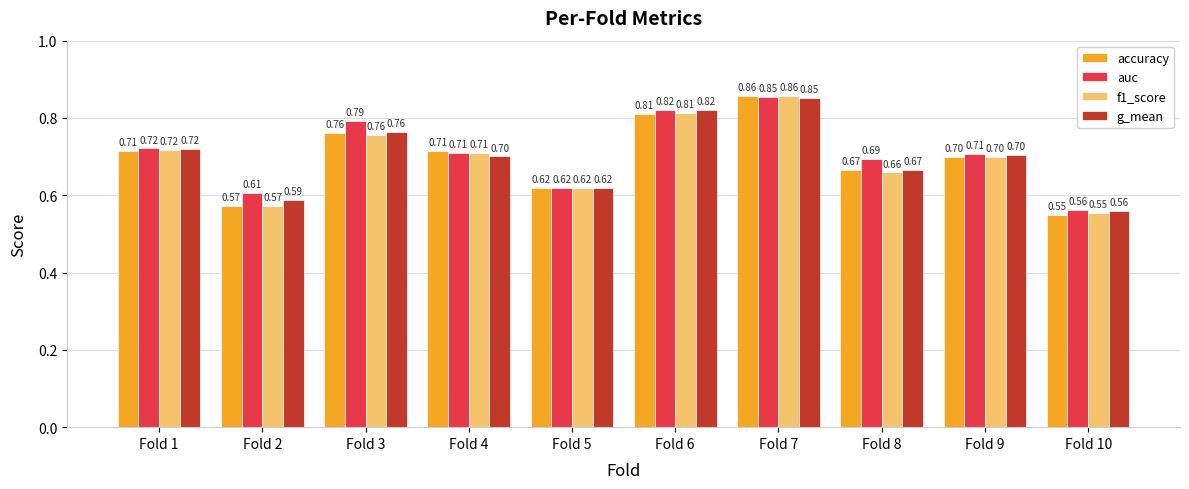

Which series changed the most between Fold 4 and Fold 8?

f1_score